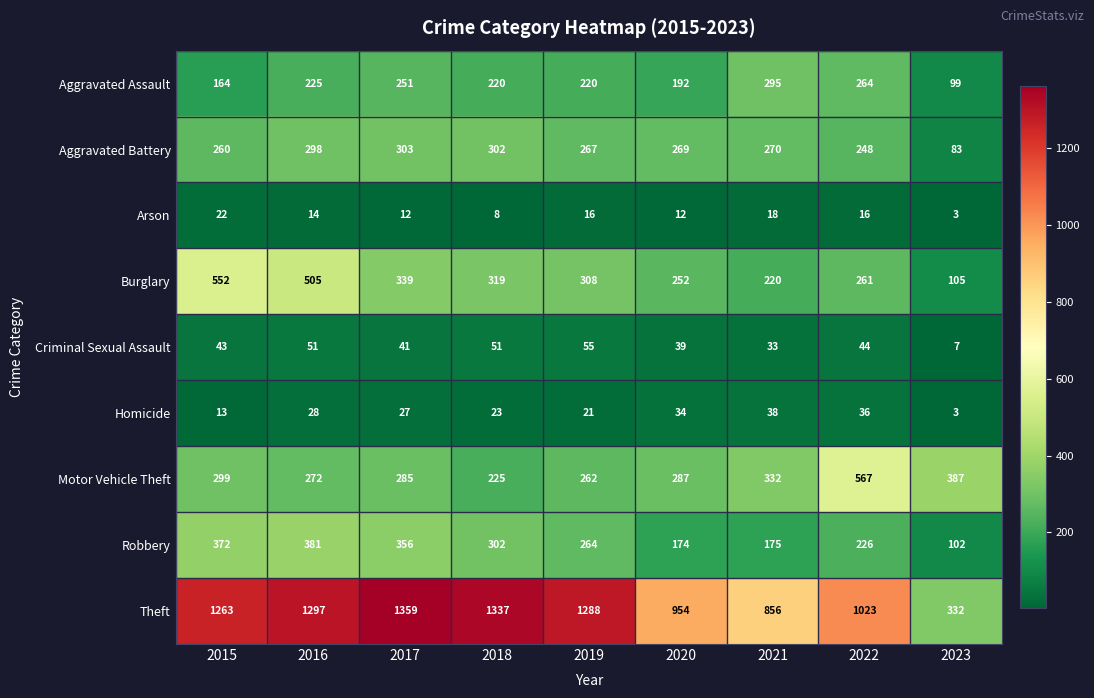

What is the difference between the maximum and minimum values in the Burglary series?

447